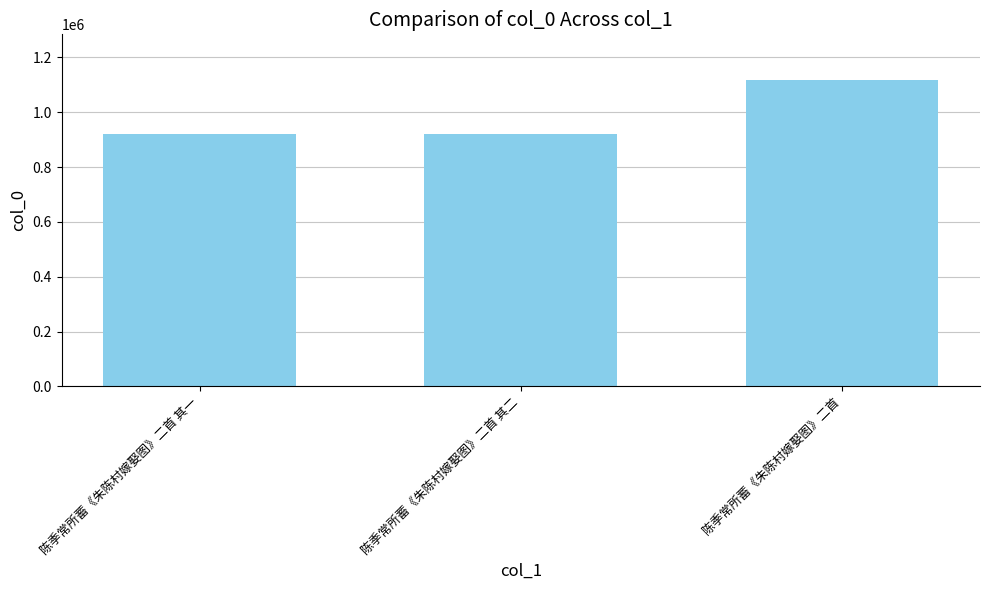

What is the average value?

986308